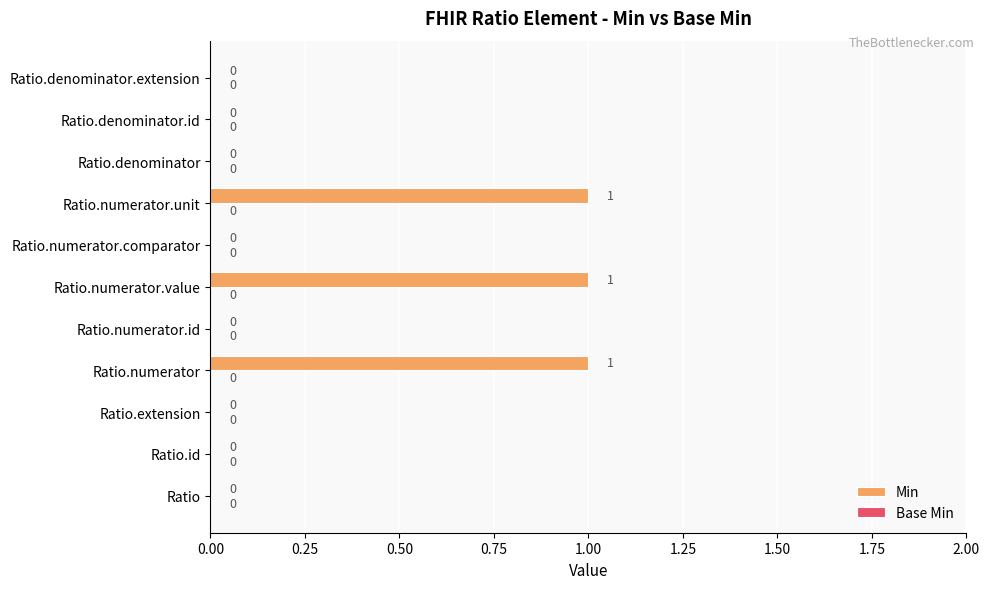

How many values are between 0 and 1?

11